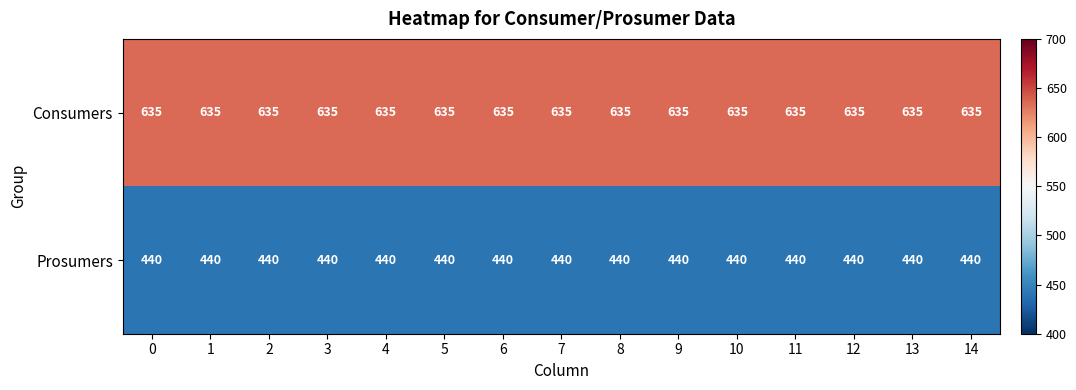

List the series in order of their peak value, lowest first.

Prosumers, Consumers